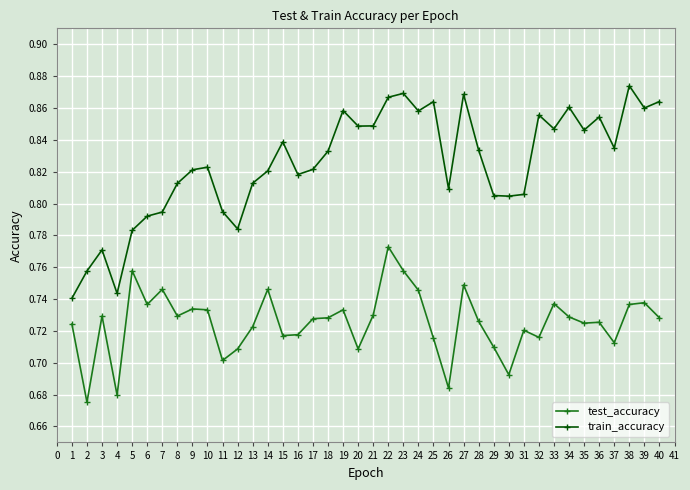

Is the value of test_accuracy at 1 greater than the value of train_accuracy at 32?

No